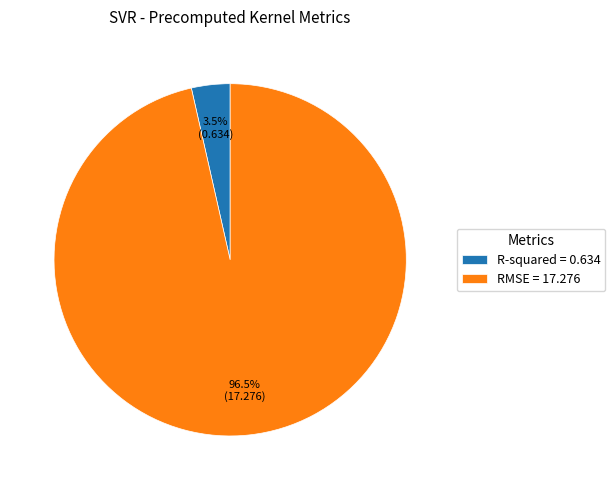

How many segments does this pie chart have?

2